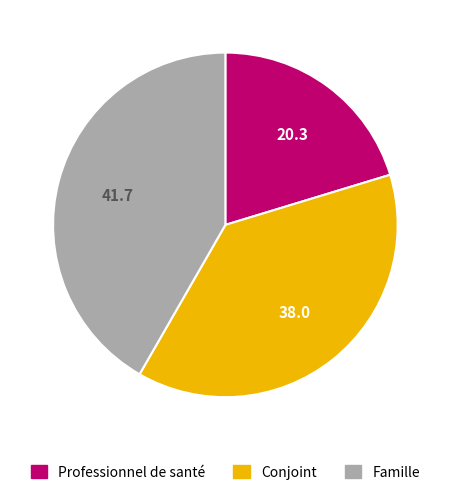

What is the smallest slice in the pie chart?

Professionnel de santé